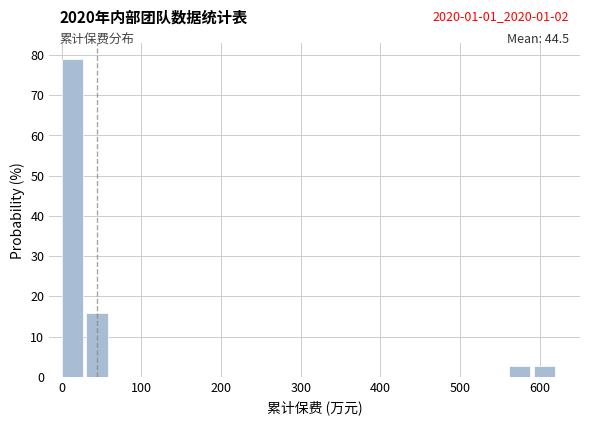

Read against the x-axis, roughly where is the centre of the tallest bar?

10